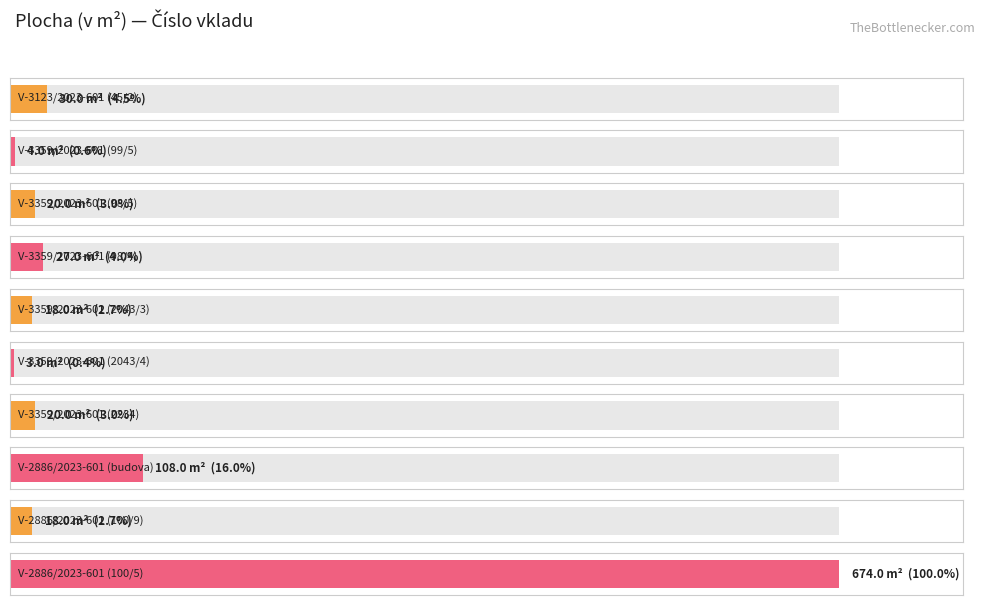

What is the change in value from V-3359/2023-601 (98/4) to V-3359/2023-601 (2043/3)?

-9